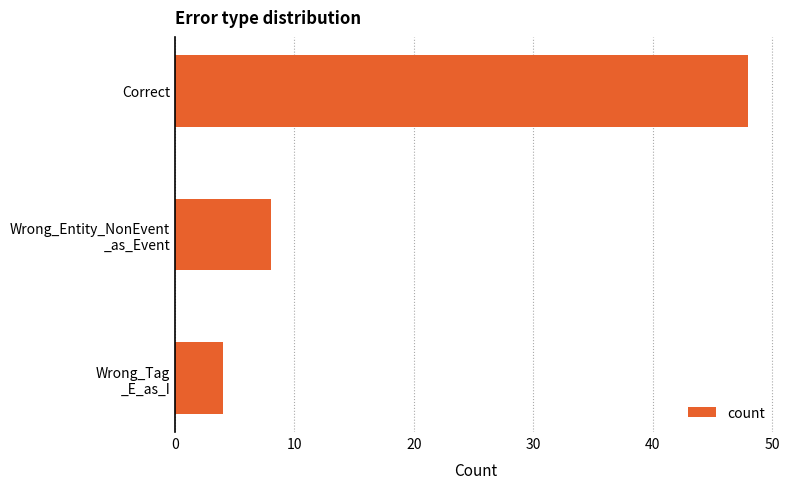

What is the smallest value displayed?

4